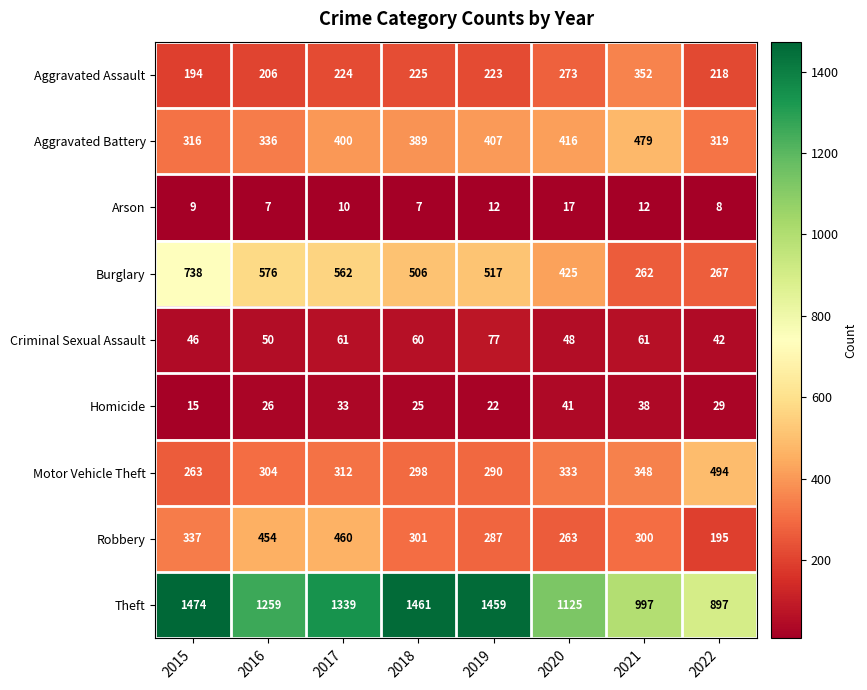

What is the lowest value of the Motor Vehicle Theft series?

263